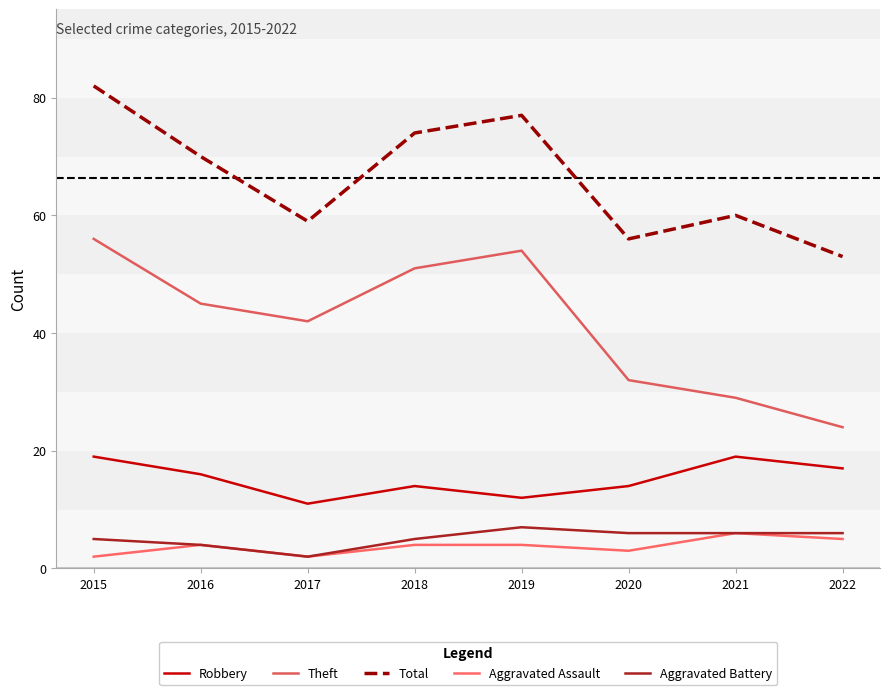

What are all the series names shown in the legend?

Robbery, Theft, Total, Aggravated Assault, Aggravated Battery